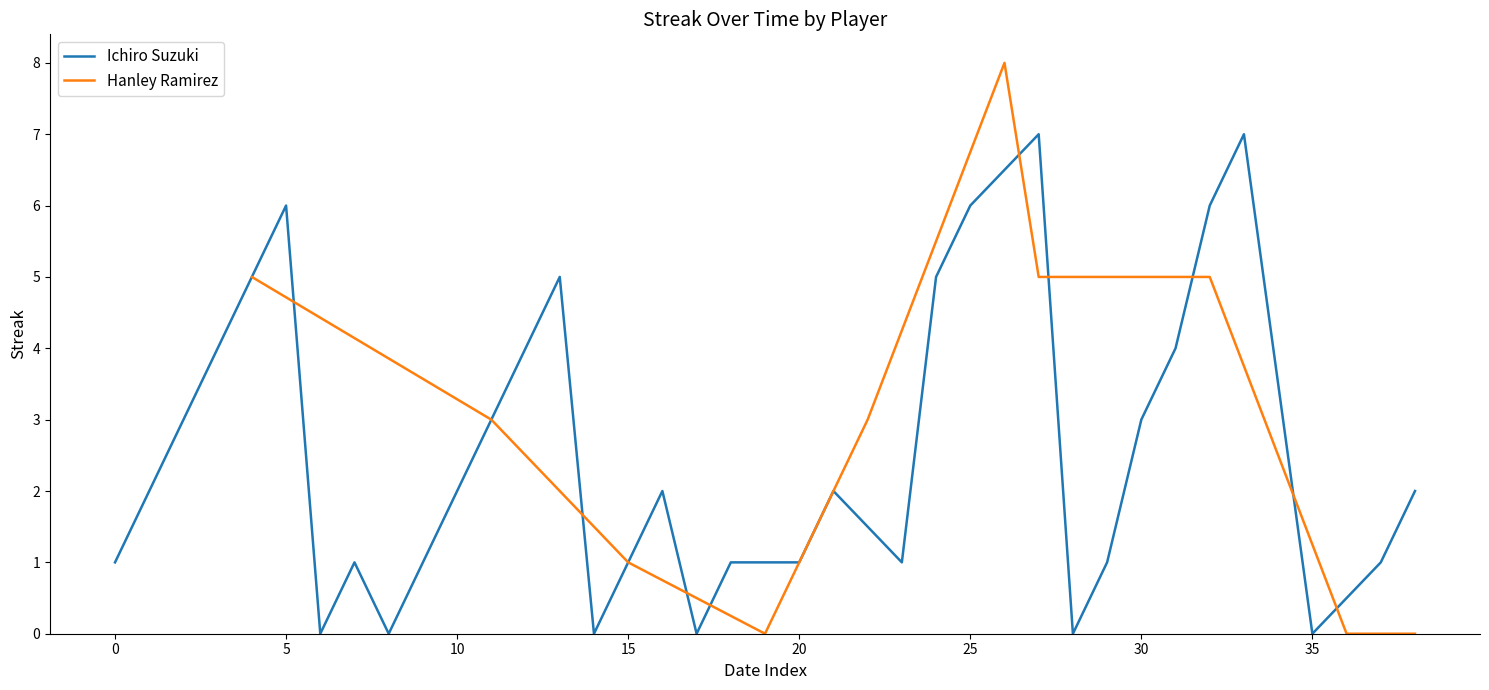

What is the maximum value for Ichiro Suzuki?

7